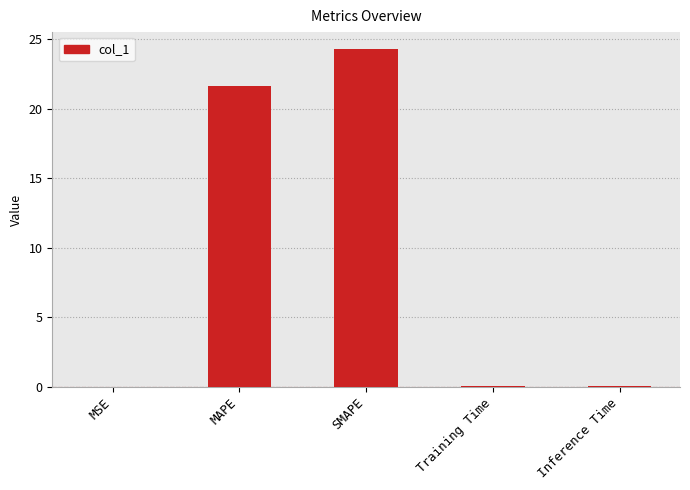

How many series are shown in this chart?

1